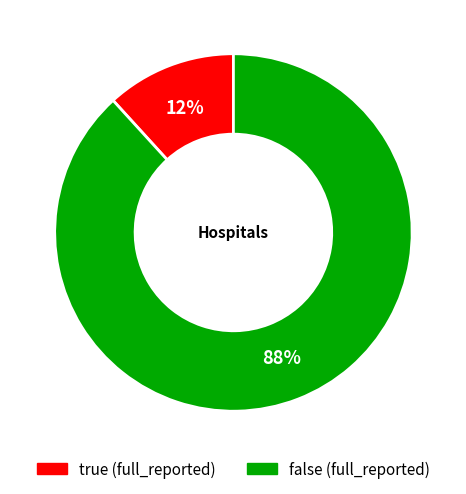

Between false and true, which is larger?

false